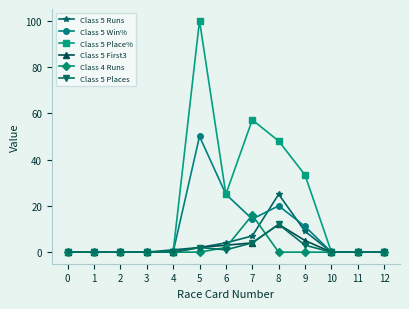

The value of Class 5 Places at 0 is 0.0. True or false?

True